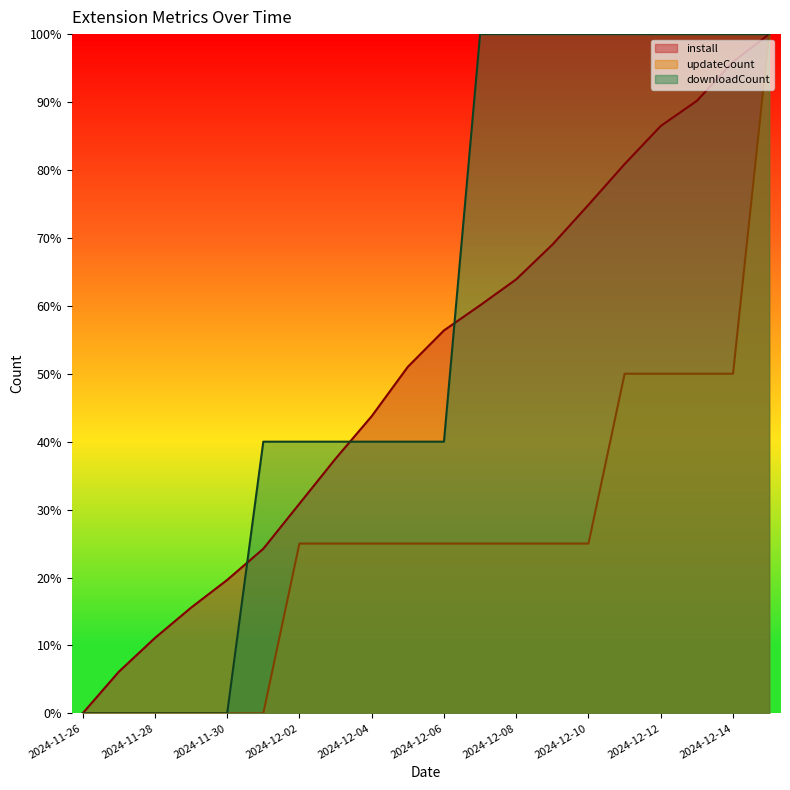

At which category is the sum across all series the highest?

2024-12-15